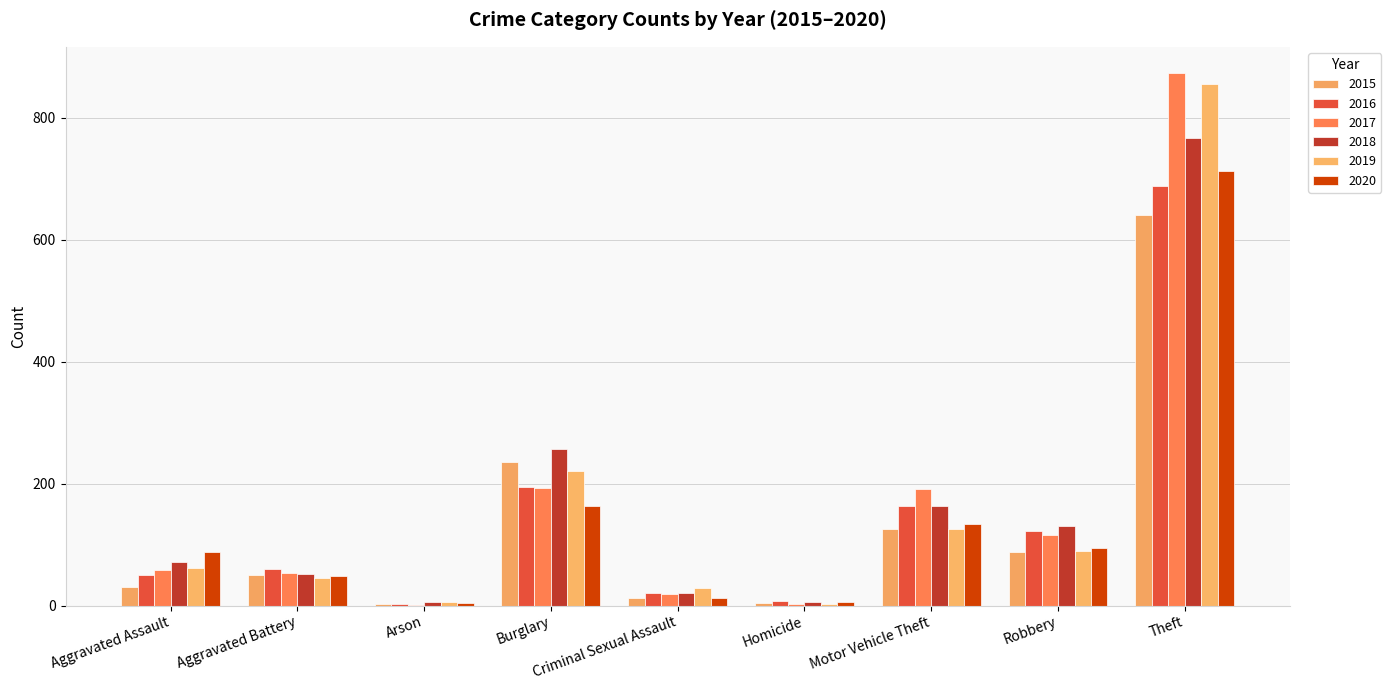

What are all the series names shown in the legend?

2015, 2016, 2017, 2018, 2019, 2020